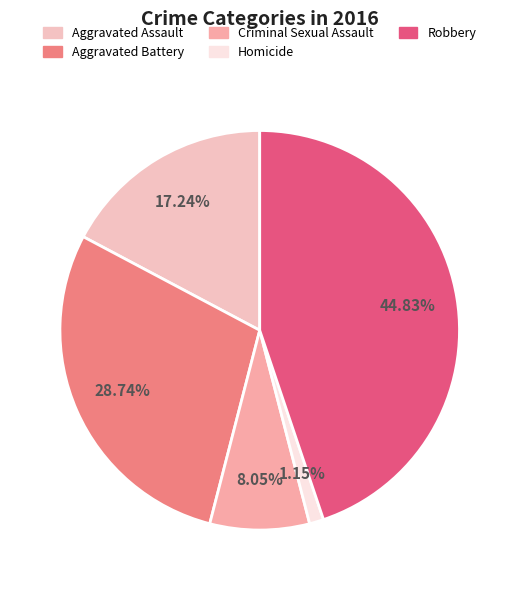

Rank the categories by value from highest to lowest.

Robbery, Aggravated Battery, Aggravated Assault, Criminal Sexual Assault, Homicide